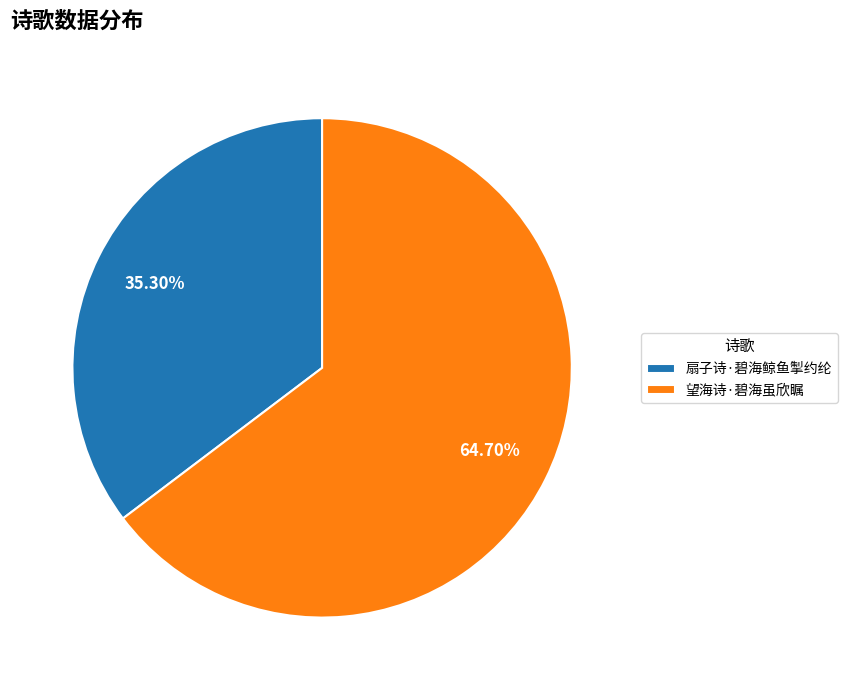

Does any single category account for the majority?

Yes